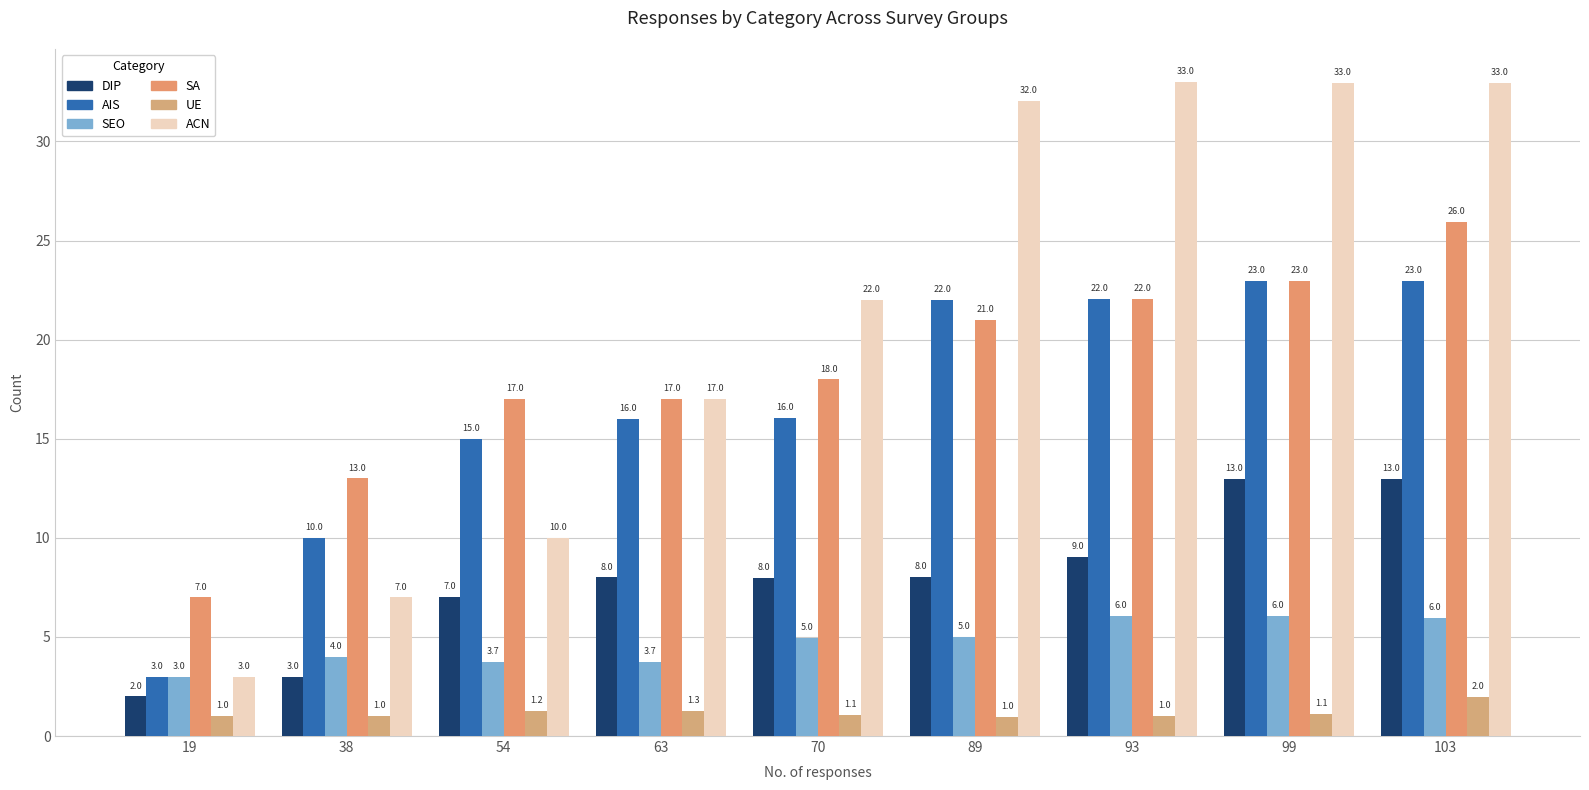

What is the sum of the DIP values at 19 and 54?

9.0